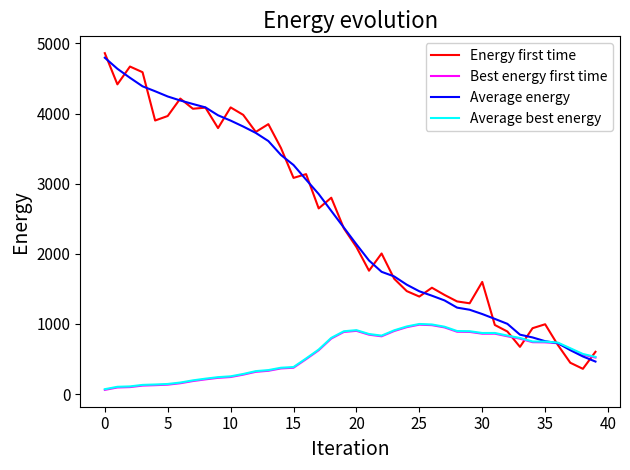

Which series has the widest spread of values?

Energy first time